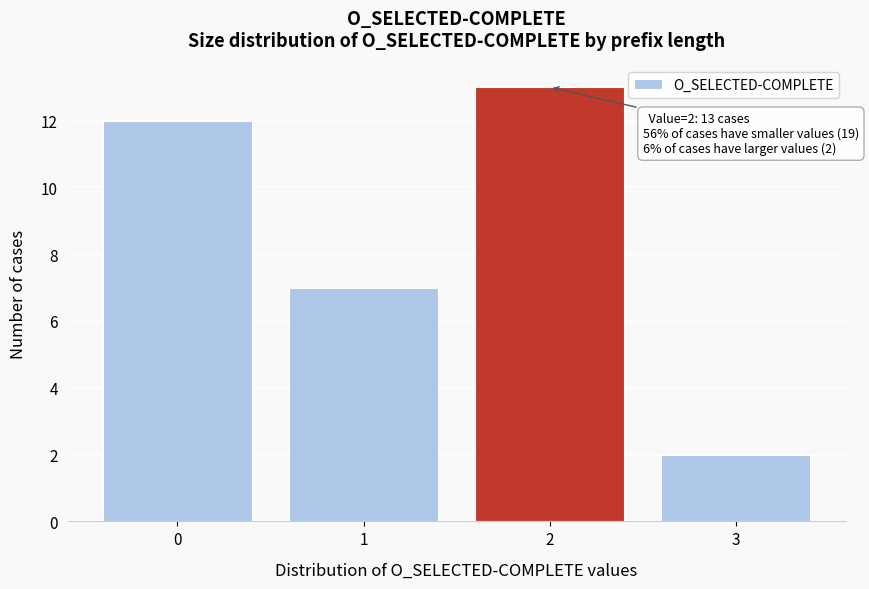

Reading left to right, list all the values displayed in this chart.

0=12	1=7	2=13	3=2